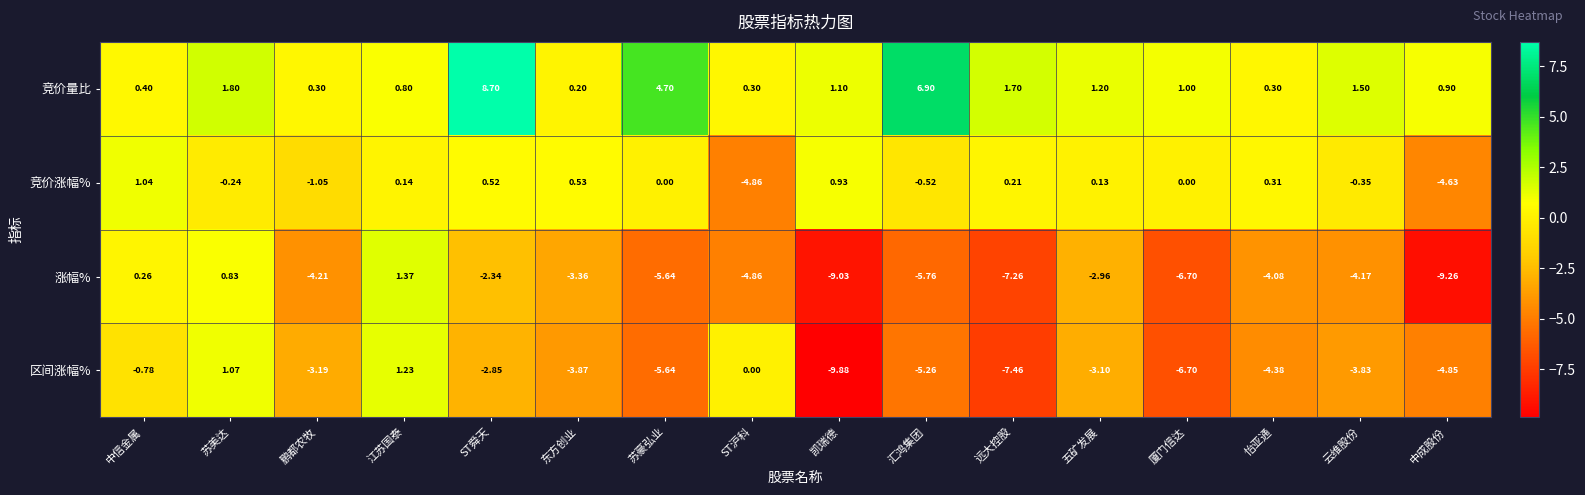

Which series has the largest total across all categories?

竞价量比